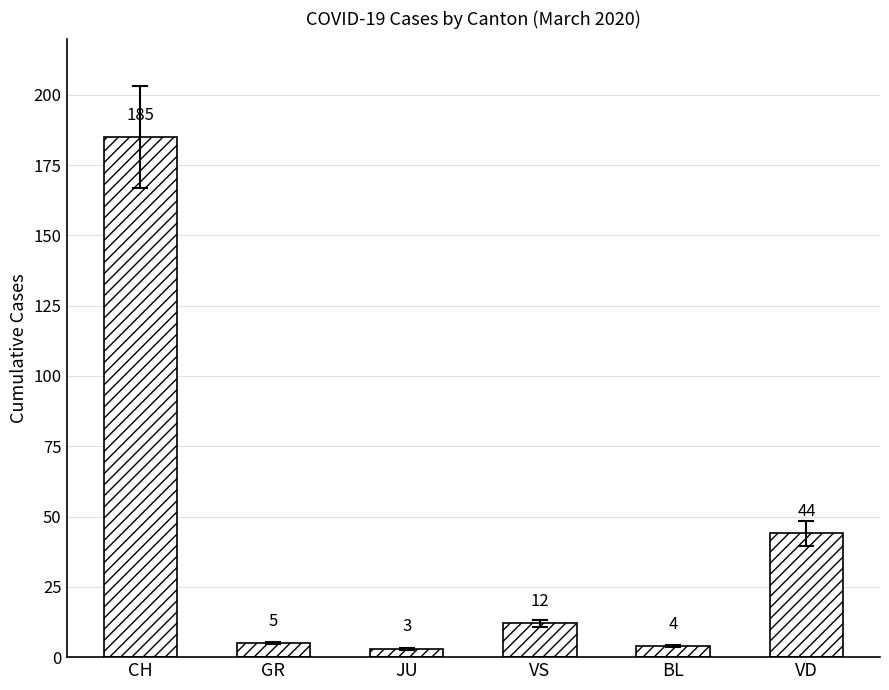

Is it true that the value at GR is 5?

True